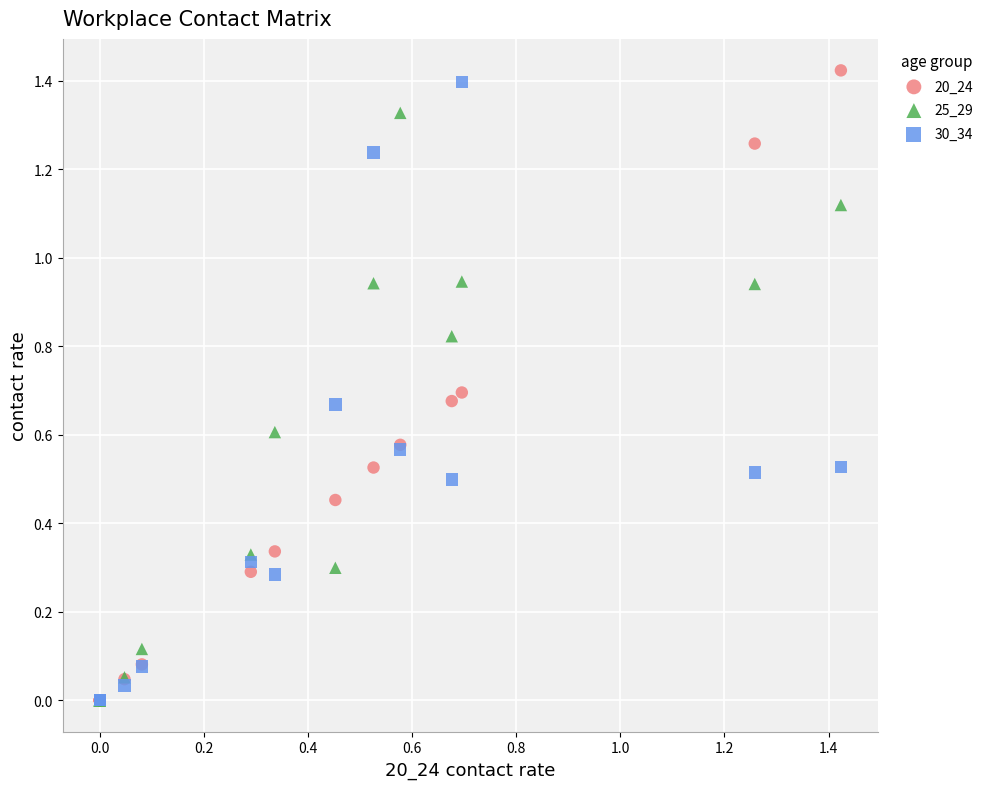

What are all the series names shown in the legend?

20_24, 25_29, 30_34